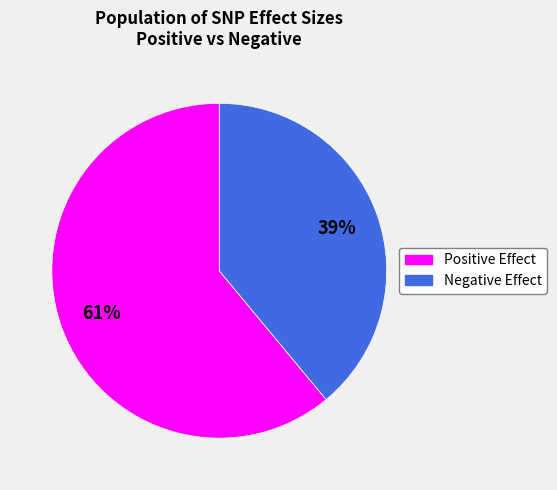

Is there a majority slice in this chart?

Yes